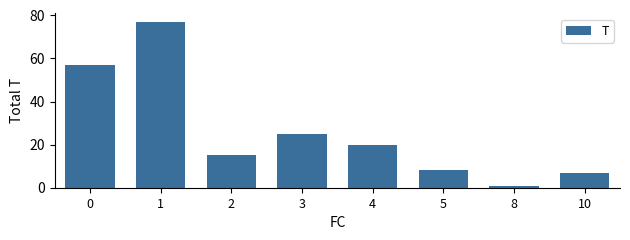

What is the smallest value displayed?

1